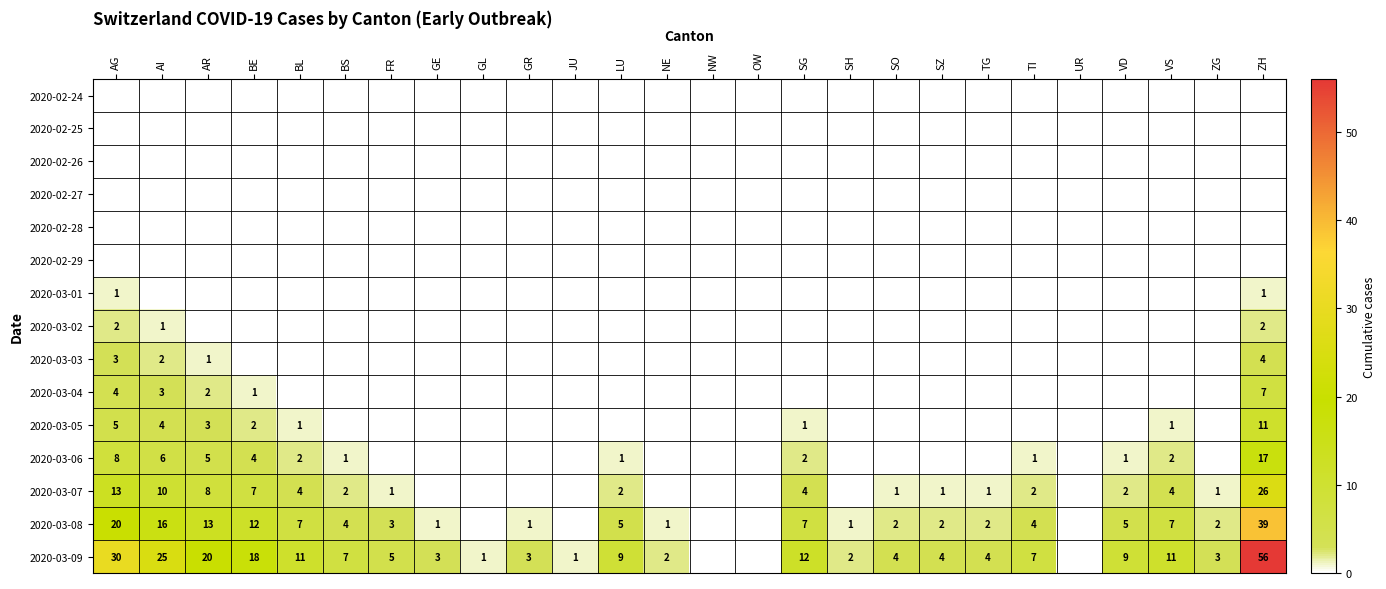

Is it true that 2020-03-05 equals 1 at VS?

True